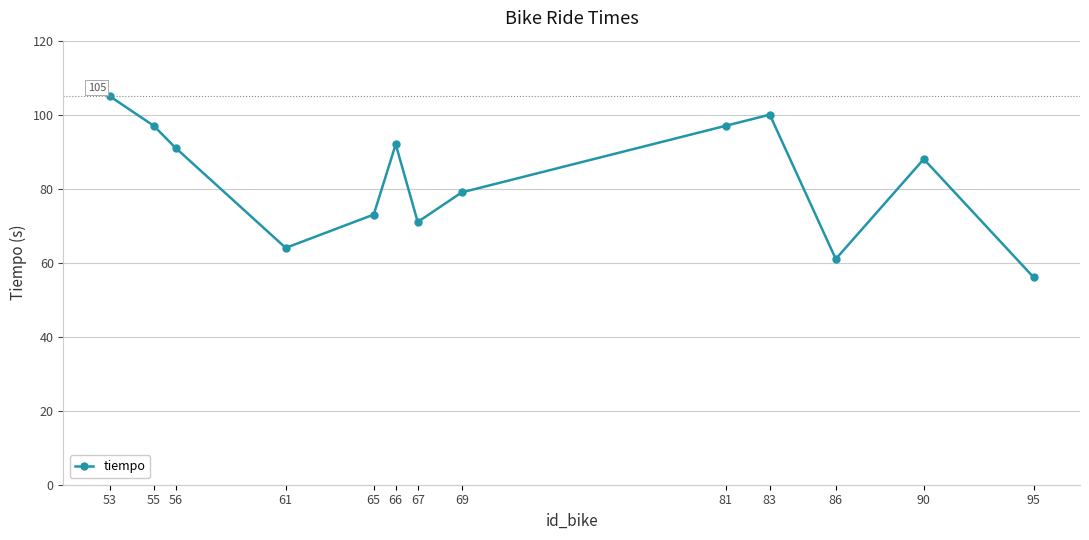

What is the difference between the second highest and second lowest values?

39